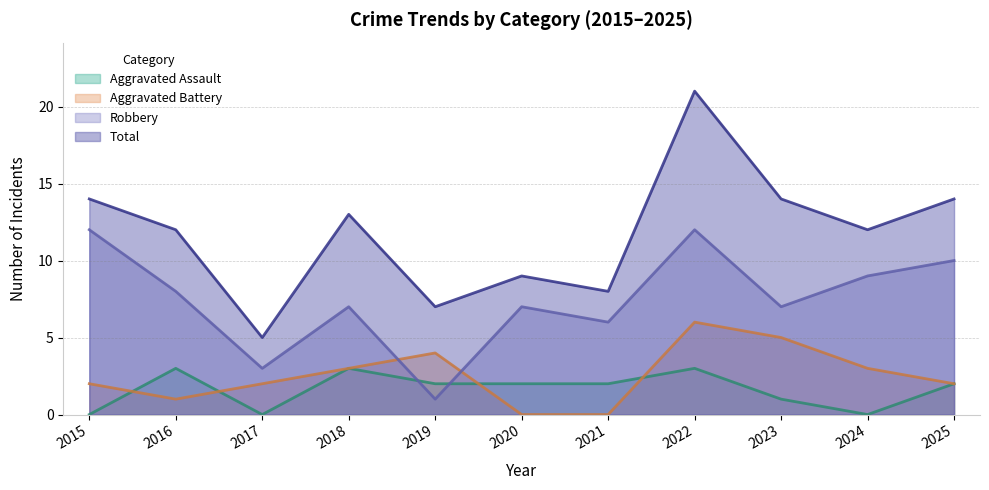

Which series ends up on top after the final intersection of Aggravated Assault and Aggravated Battery?

Aggravated Battery